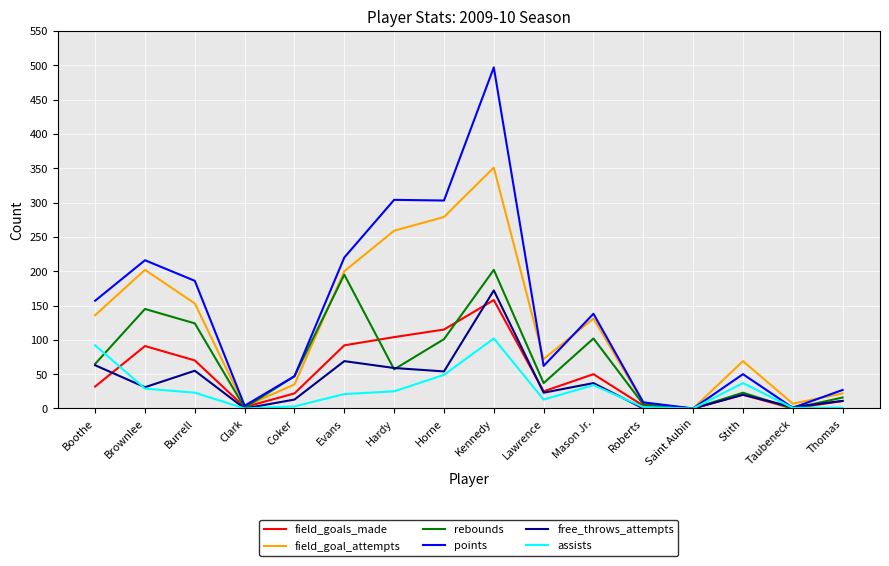

What position from the left is Burrell?

3